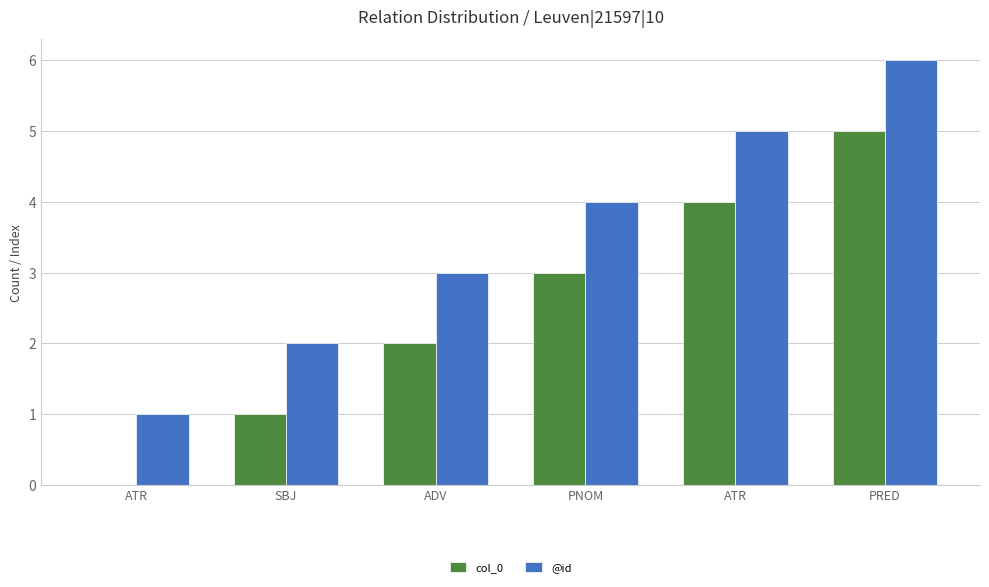

Are the bars horizontal?

No